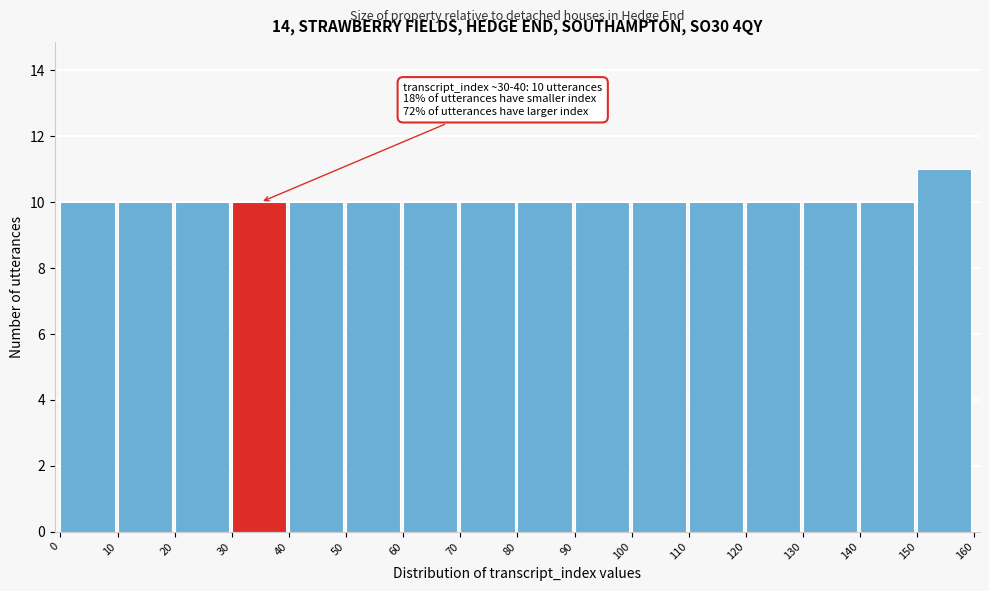

Over which range of the x-axis is the bar tallest?

150 to 160